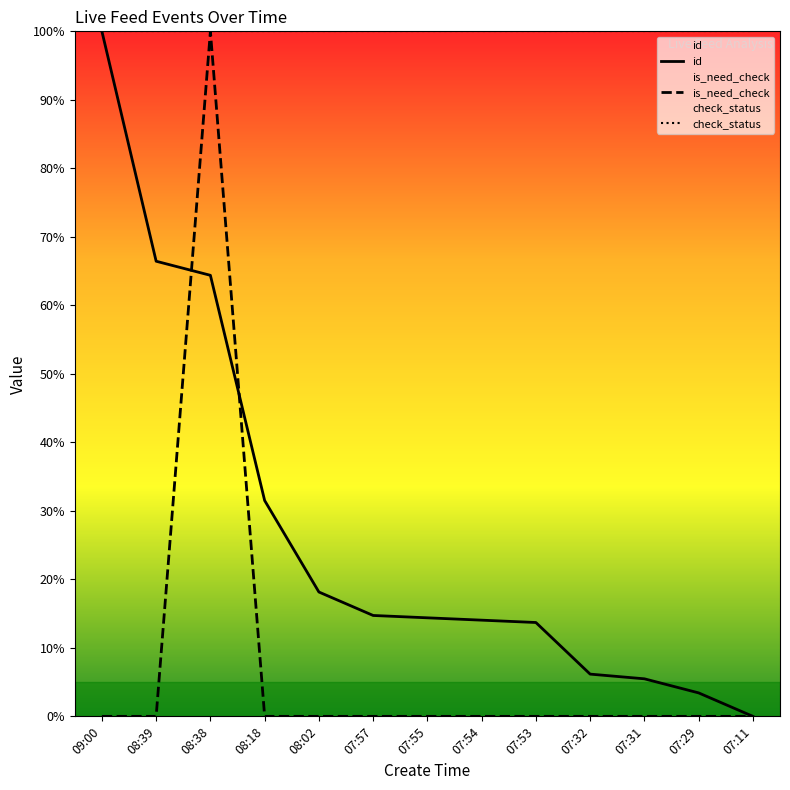

What is the difference between the maximum and minimum values in the is_need_check series?

100.0